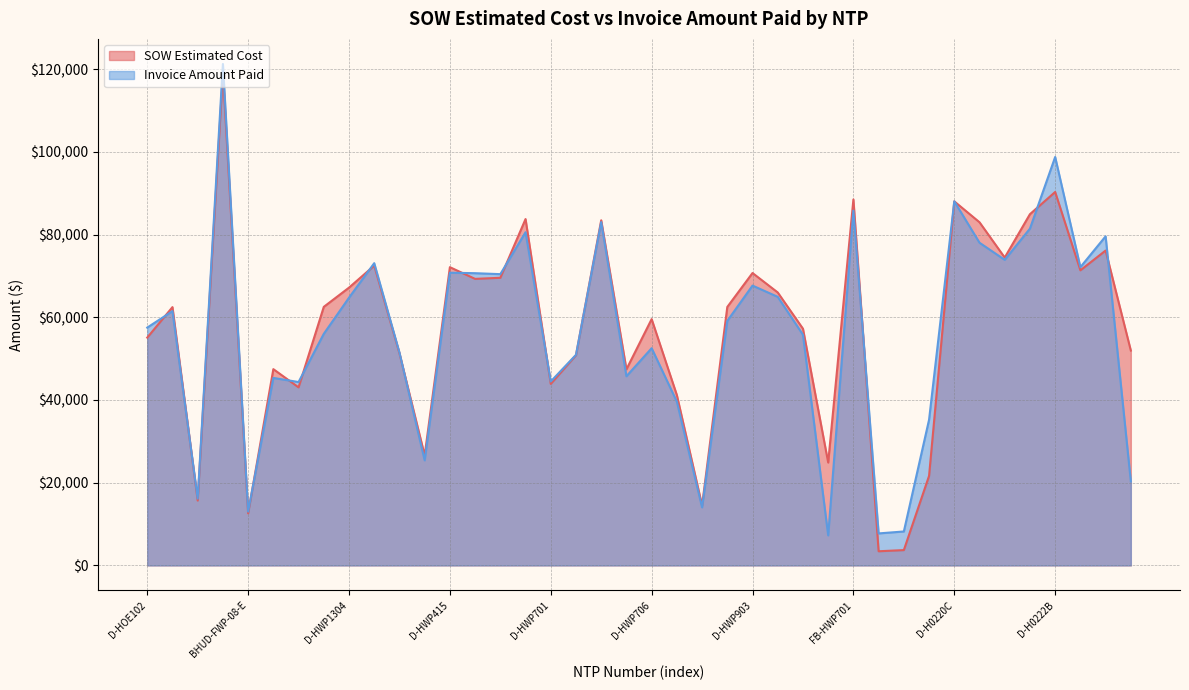

What is the difference between the second highest and second lowest values in the SOW Estimated Cost series?

86594.7